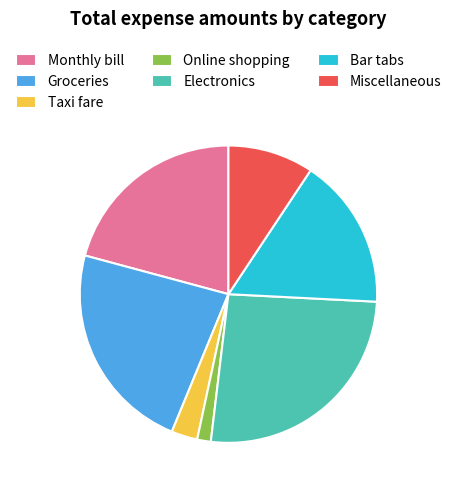

The Groceries slice represents 23% of the pie. True or false?

True